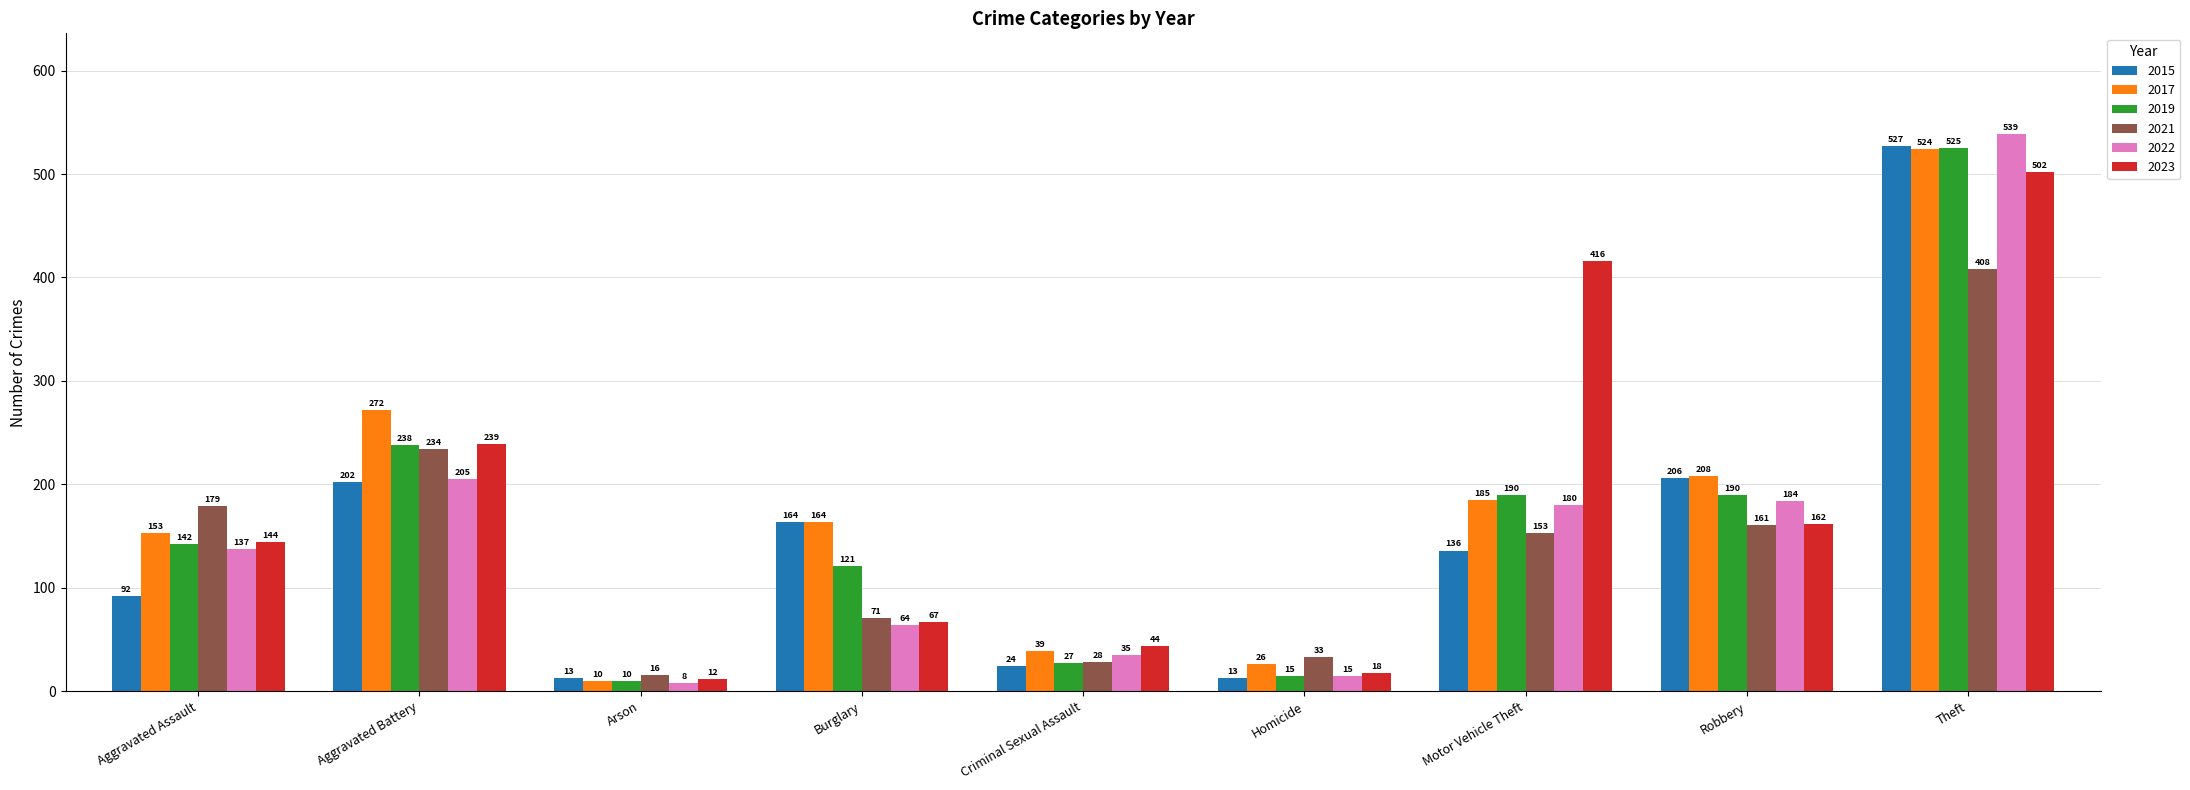

What is the approximate value of 2019 at Theft?

525